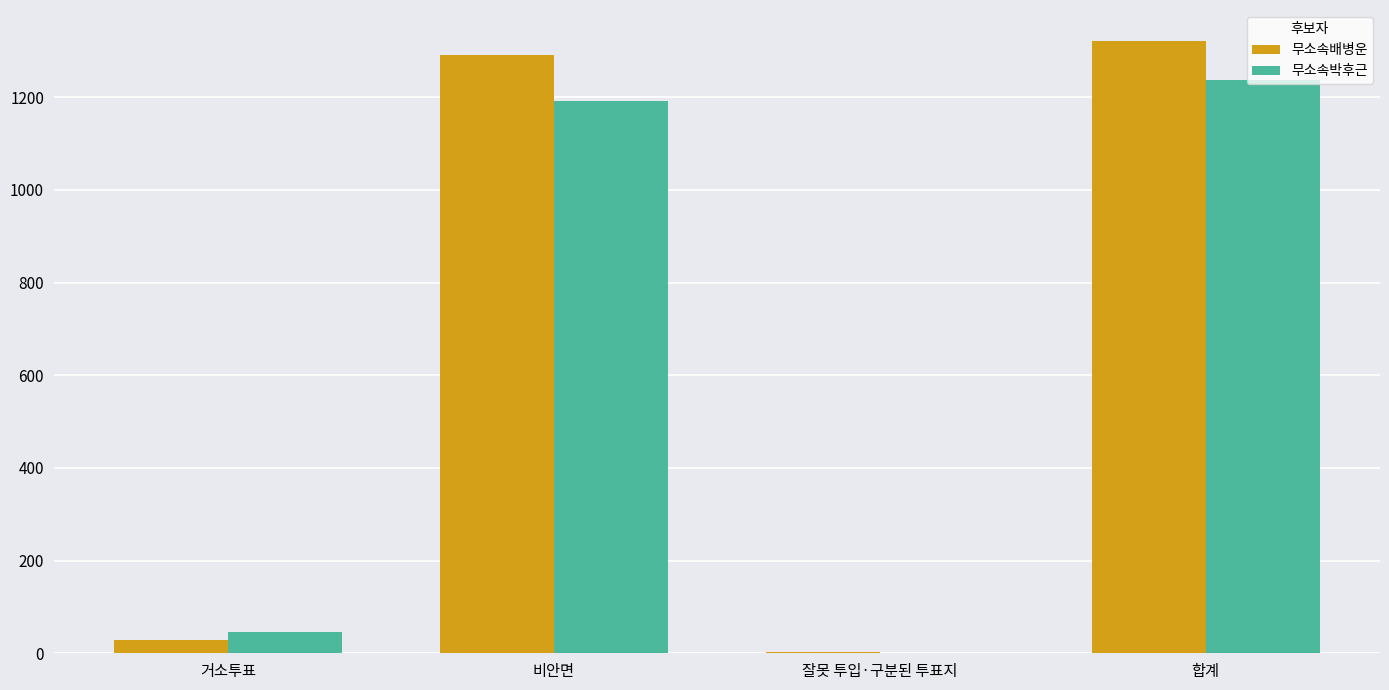

What is the highest value of the 무소속박후근 series?

1237